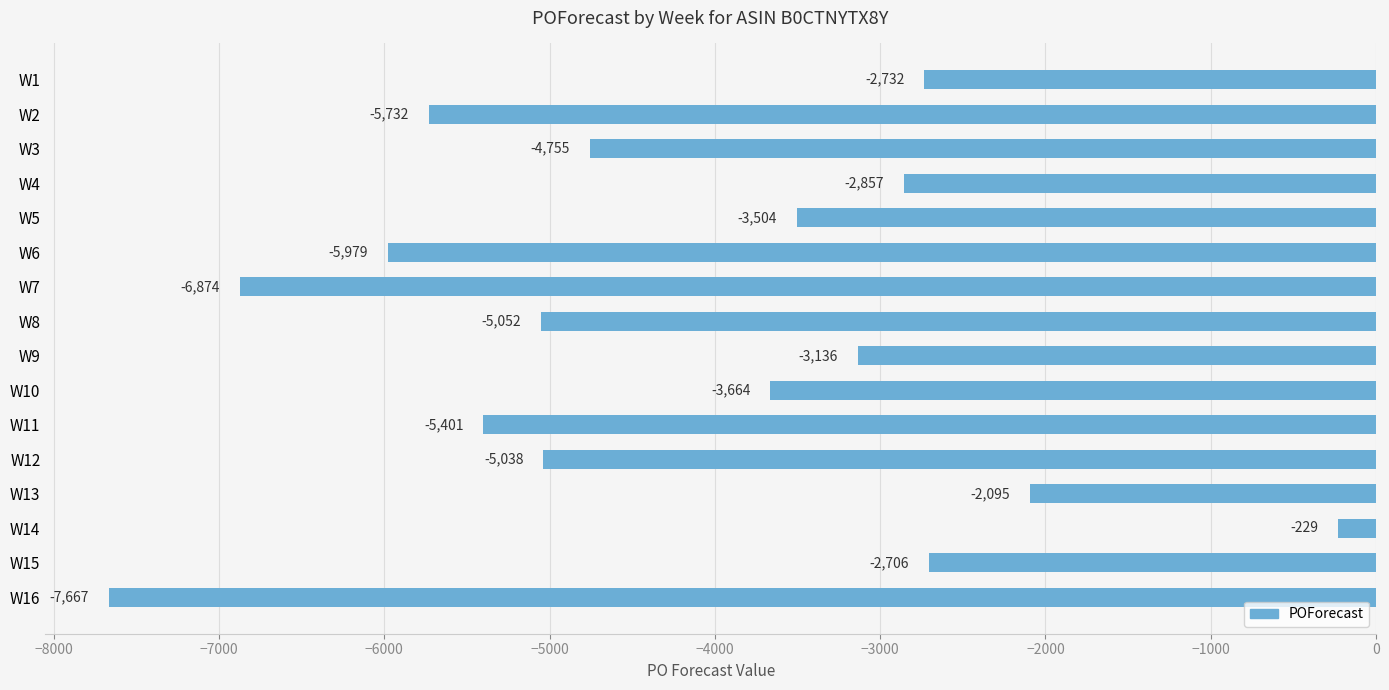

Reading top to bottom, list all the values displayed in this chart.

W1=-2732	W2=-5732	W3=-4755	W4=-2857	W5=-3504	W6=-5979	W7=-6874	W8=-5052	W9=-3136	W10=-3664	W11=-5401	W12=-5038	W13=-2095	W14=-229	W15=-2706	W16=-7667